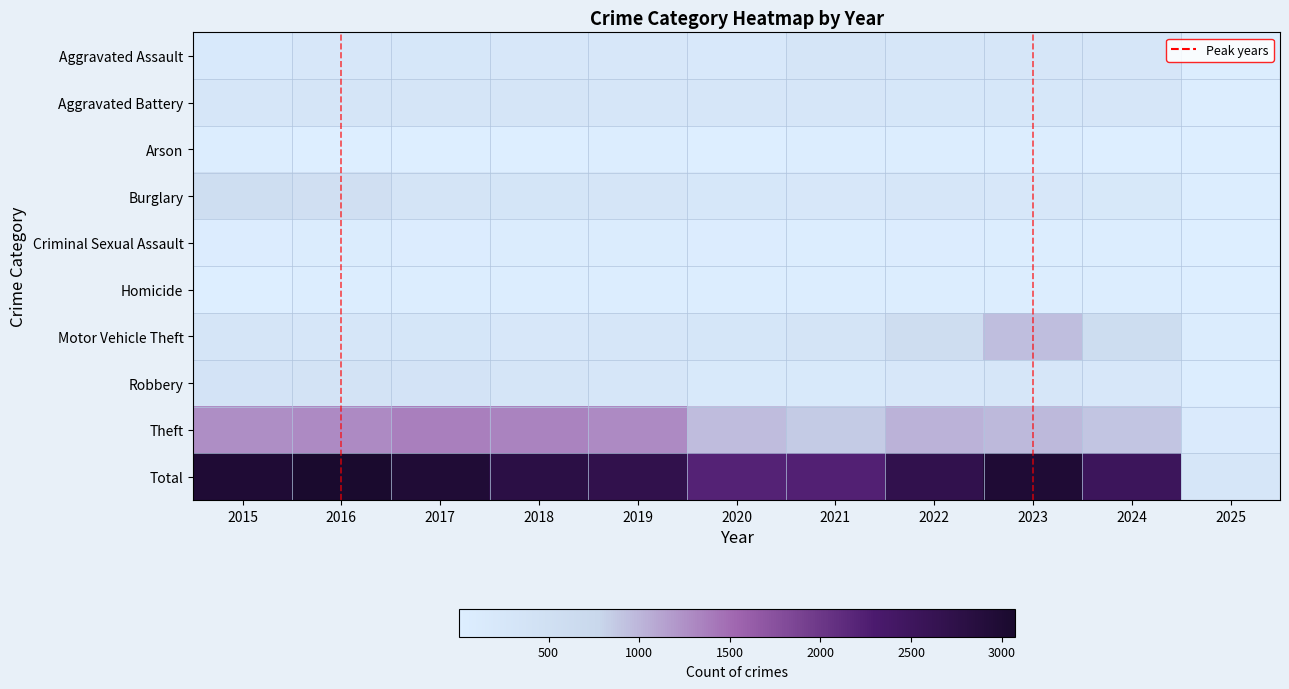

At how many categories does at least one series exceed 2570?

7